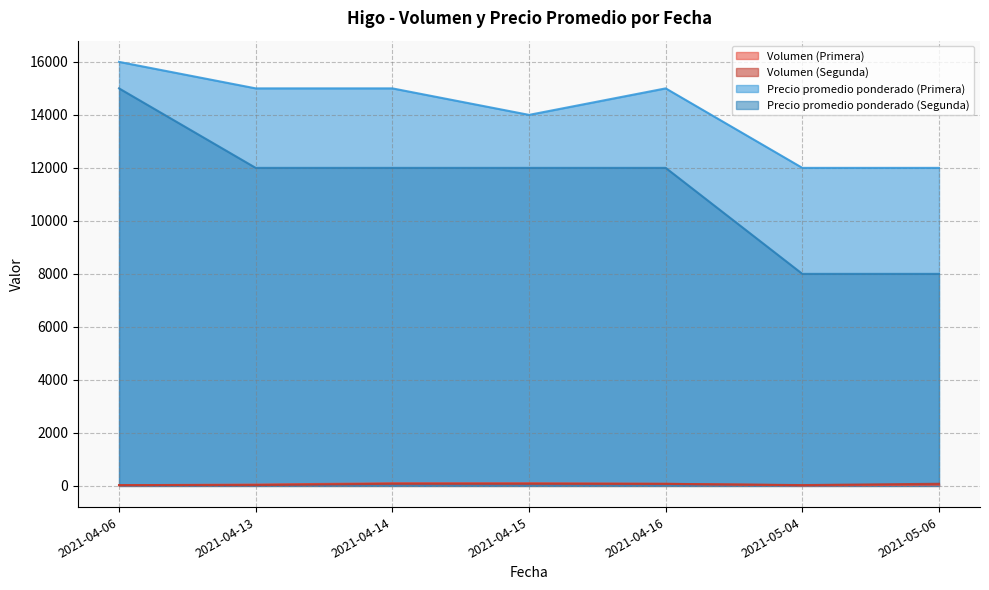

Which series has the largest total across all categories?

Precio promedio ponderado (Primera)